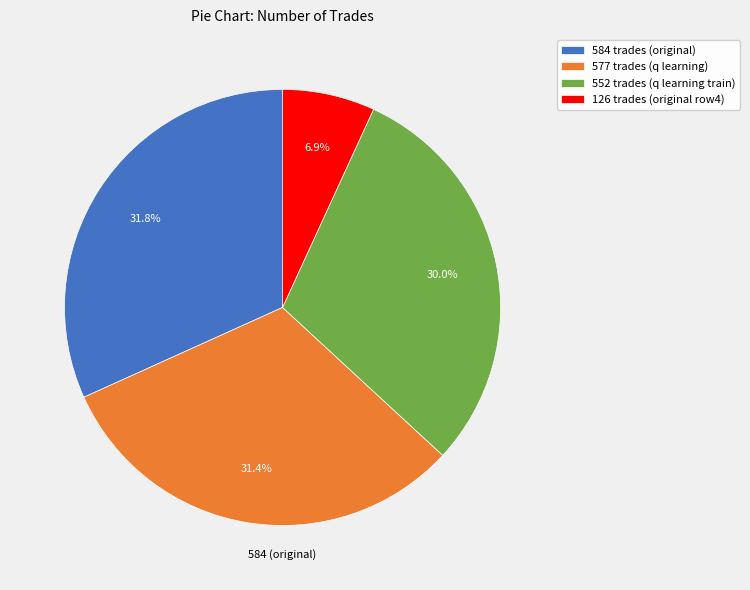

Does 552 account for over 50% of the chart?

No